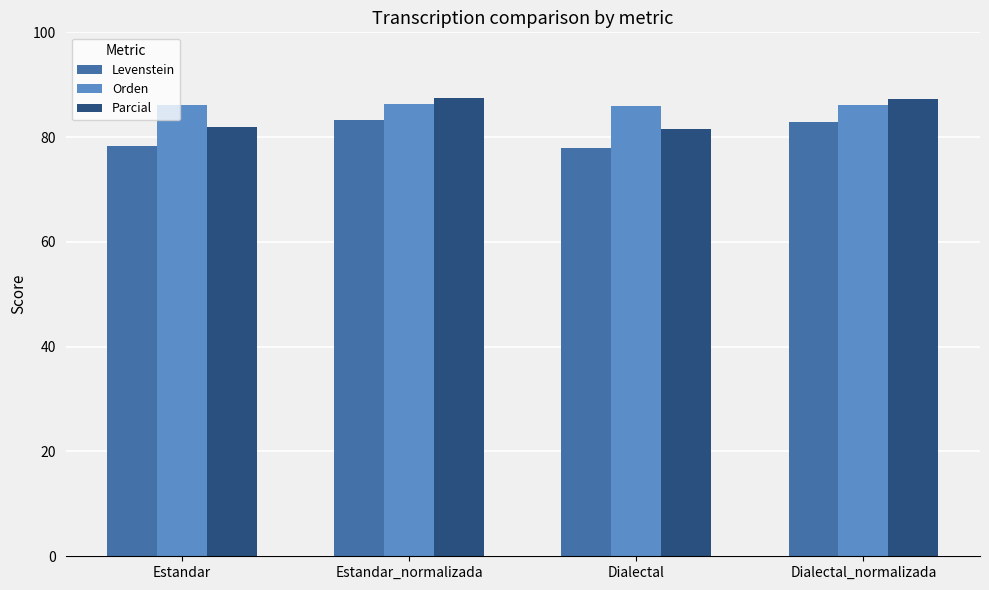

What is the spread (max minus min) of values at Dialectal_normalizada?

4.3